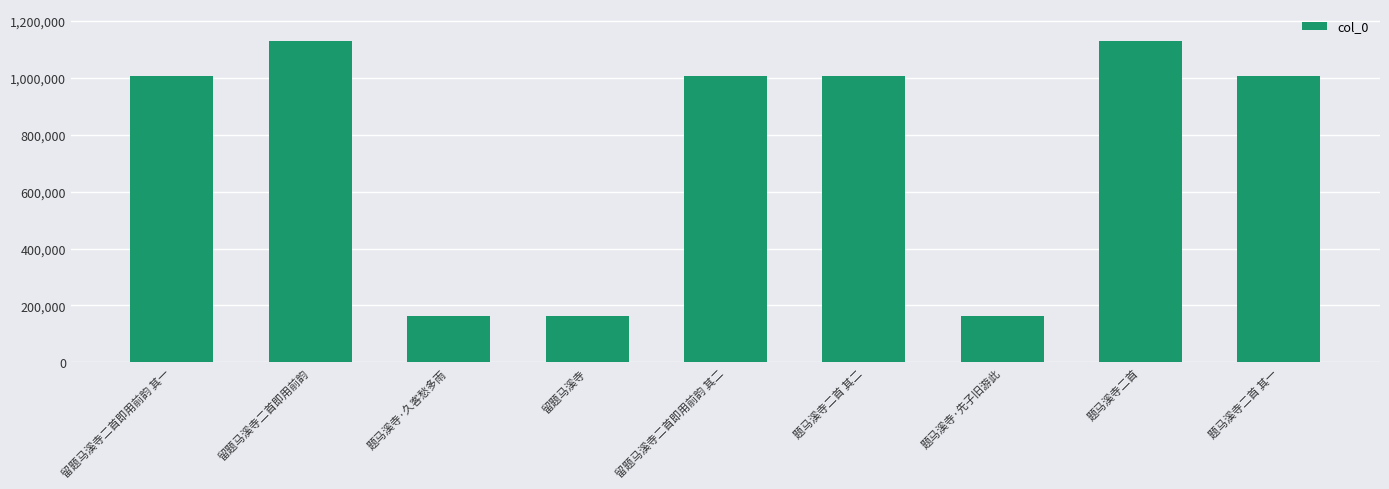

What is the change in value from 留题马溪寺 to 留题马溪寺二首即用前韵 其二?

+840461